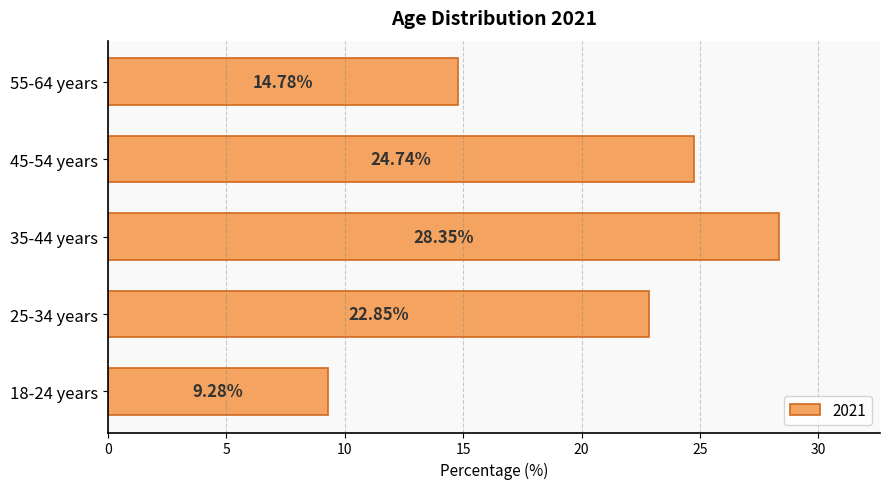

Rank the categories by value from highest to lowest.

35-44 years, 45-54 years, 25-34 years, 55-64 years, 18-24 years